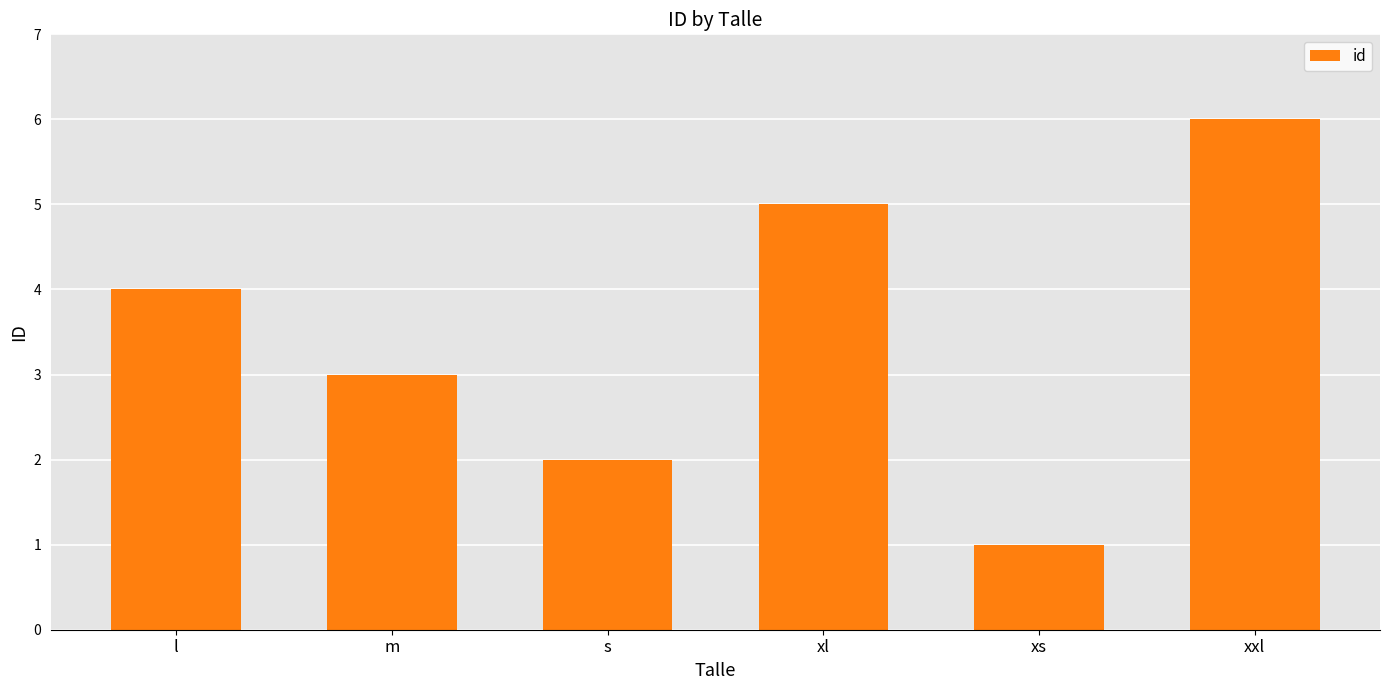

What is the smallest value displayed?

1